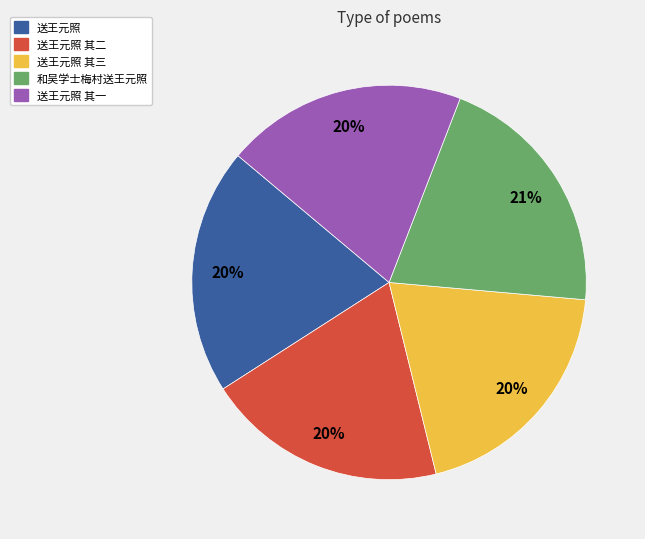

Approximately how many times larger is the value at 送王元照 其三 compared to 和吴学士梅村送王元照?

1.0